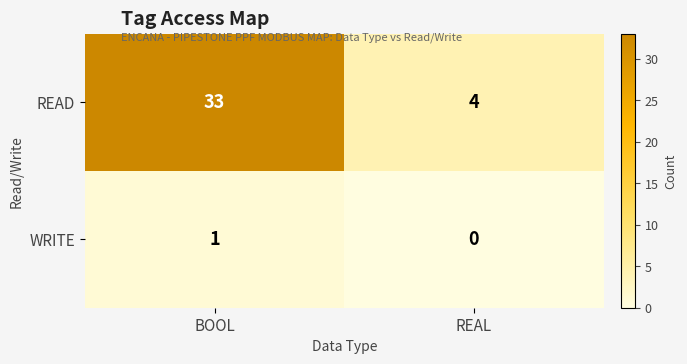

At which category is the sum across all series the highest?

BOOL